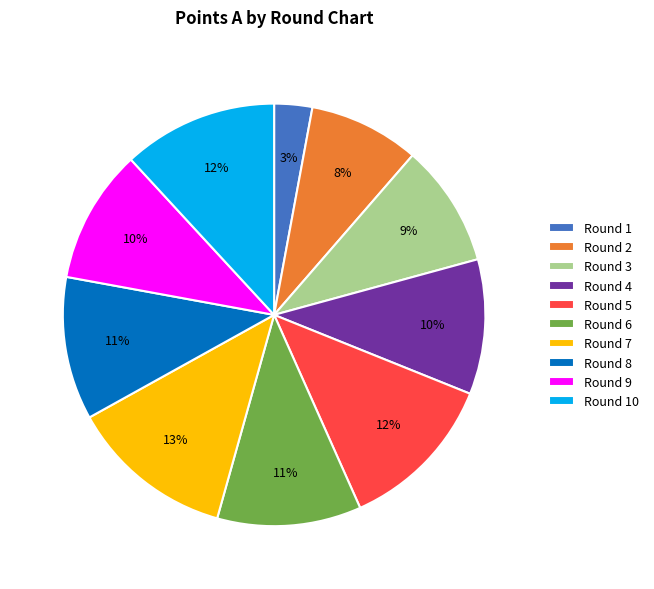

Which category has the smallest portion of the pie?

Round 1